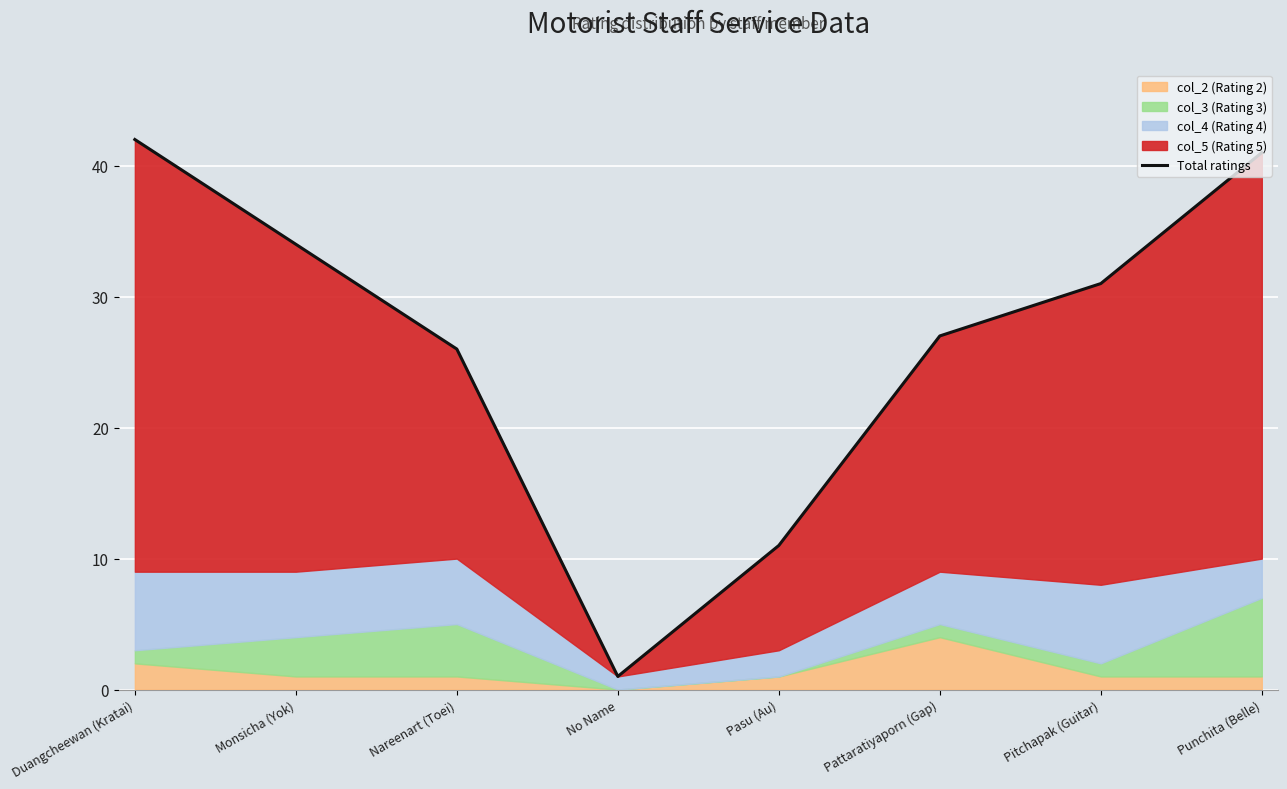

List the labels in order of value, smallest first.

No Name, Pasu (Au), Nareenart (Toei), Pattaratiyaporn (Gap), Pitchapak (Guitar), Monsicha (Yok), Punchita (Belle), Duangcheewan (Kratai)